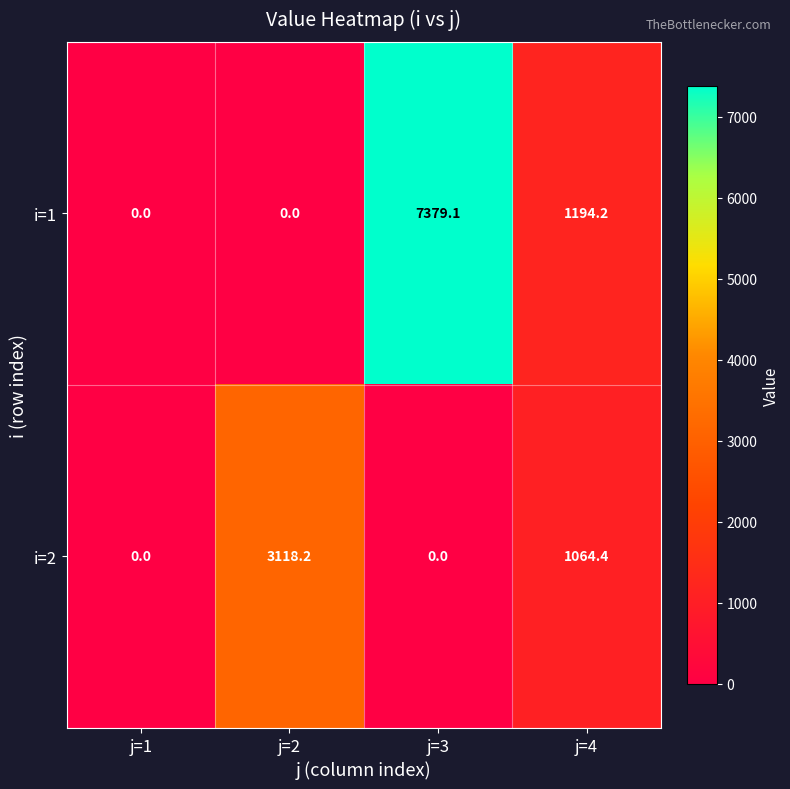

Count the number of categories in the chart.

4